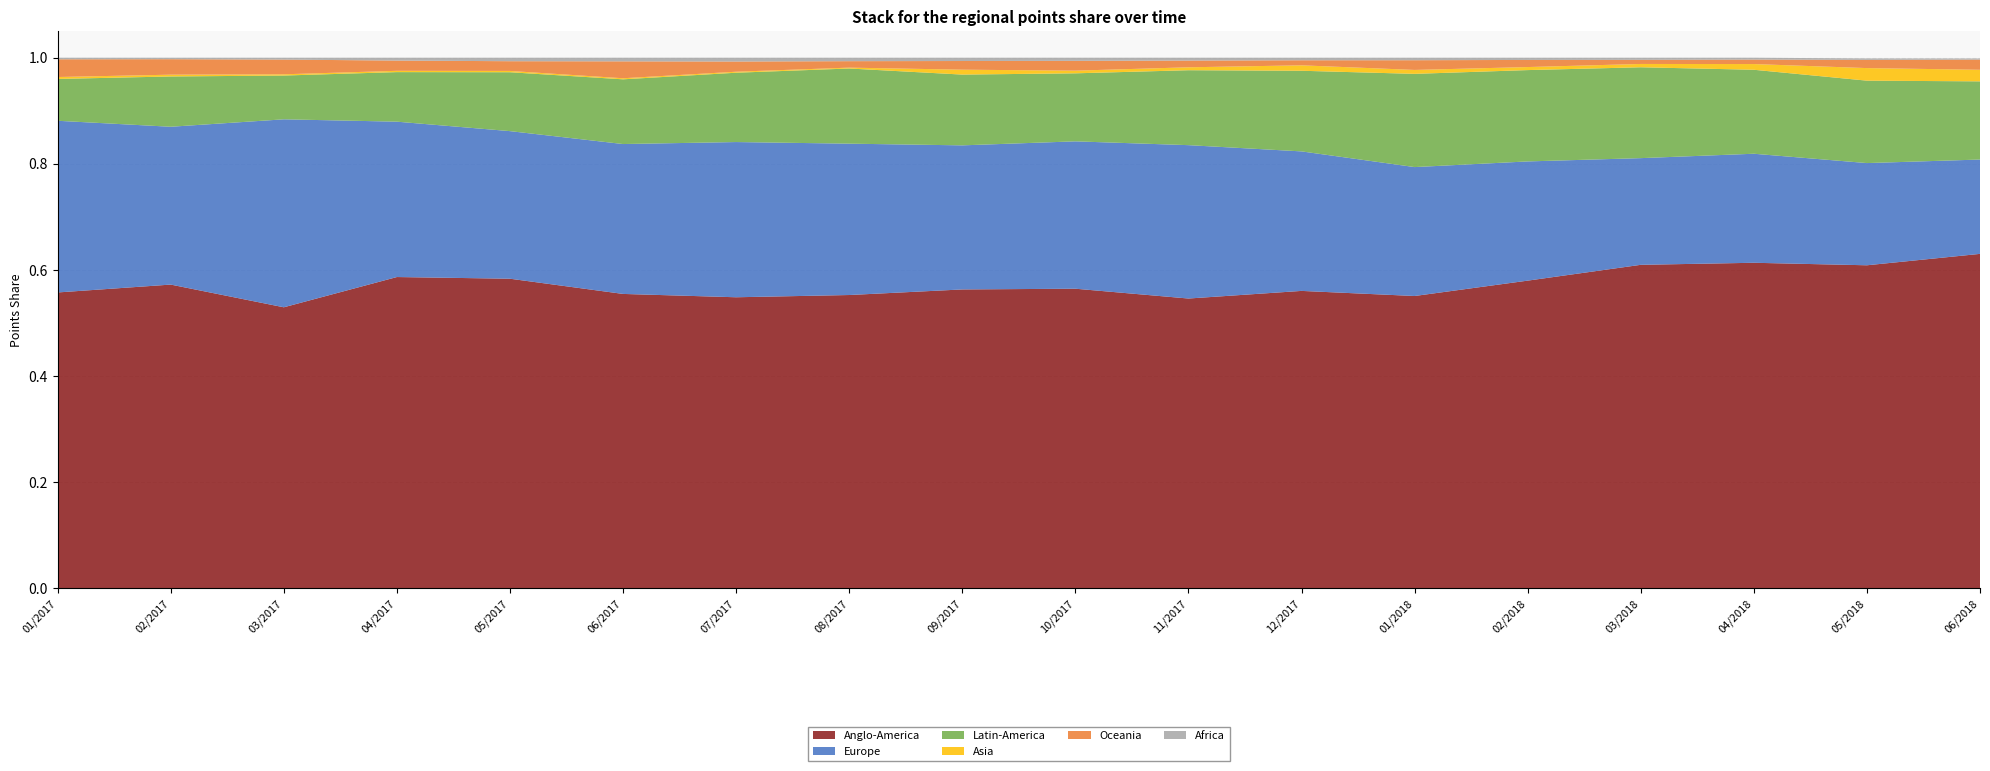

Reading left to right, transcribe all the data shown in this chart.

Anglo-America: 01/2017=0.6	02/2017=0.6	03/2017=0.5	04/2017=0.6	05/2017=0.6	06/2017=0.6	07/2017=0.5	08/2017=0.6	09/2017=0.6	10/2017=0.6	11/2017=0.5	12/2017=0.6	01/2018=0.6	02/2018=0.6	03/2018=0.6	04/2018=0.6	05/2018=0.6	06/2018=0.6
Europe: 01/2017=0.3	02/2017=0.3	03/2017=0.4	04/2017=0.3	05/2017=0.3	06/2017=0.3	07/2017=0.3	08/2017=0.3	09/2017=0.3	10/2017=0.3	11/2017=0.3	12/2017=0.3	01/2018=0.2	02/2018=0.2	03/2018=0.2	04/2018=0.2	05/2018=0.2	06/2018=0.2
Latin-America: 01/2017=0.1	02/2017=0.1	03/2017=0.1	04/2017=0.1	05/2017=0.1	06/2017=0.1	07/2017=0.1	08/2017=0.1	09/2017=0.1	10/2017=0.1	11/2017=0.1	12/2017=0.2	01/2018=0.2	02/2018=0.2	03/2018=0.2	04/2018=0.2	05/2018=0.2	06/2018=0.1
Asia: 01/2017=0.0	02/2017=0.0	03/2017=0.0	04/2017=0.0	05/2017=0.0	06/2017=0.0	07/2017=0.0	08/2017=0.0	09/2017=0.0	10/2017=0.0	11/2017=0.0	12/2017=0.0	01/2018=0.0	02/2018=0.0	03/2018=0.0	04/2018=0.0	05/2018=0.0	06/2018=0.0
Oceania: 01/2017=0.0	02/2017=0.0	03/2017=0.0	04/2017=0.0	05/2017=0.0	06/2017=0.0	07/2017=0.0	08/2017=0.0	09/2017=0.0	10/2017=0.0	11/2017=0.0	12/2017=0.0	01/2018=0.0	02/2018=0.0	03/2018=0.0	04/2018=0.0	05/2018=0.0	06/2018=0.0
Africa: 01/2017=0.0	02/2017=0.0	03/2017=0.0	04/2017=0.0	05/2017=0.0	06/2017=0.0	07/2017=0.0	08/2017=0.0	09/2017=0.0	10/2017=0.0	11/2017=0.0	12/2017=0.0	01/2018=0.0	02/2018=0.0	03/2018=0.0	04/2018=0.0	05/2018=0.0	06/2018=0.0